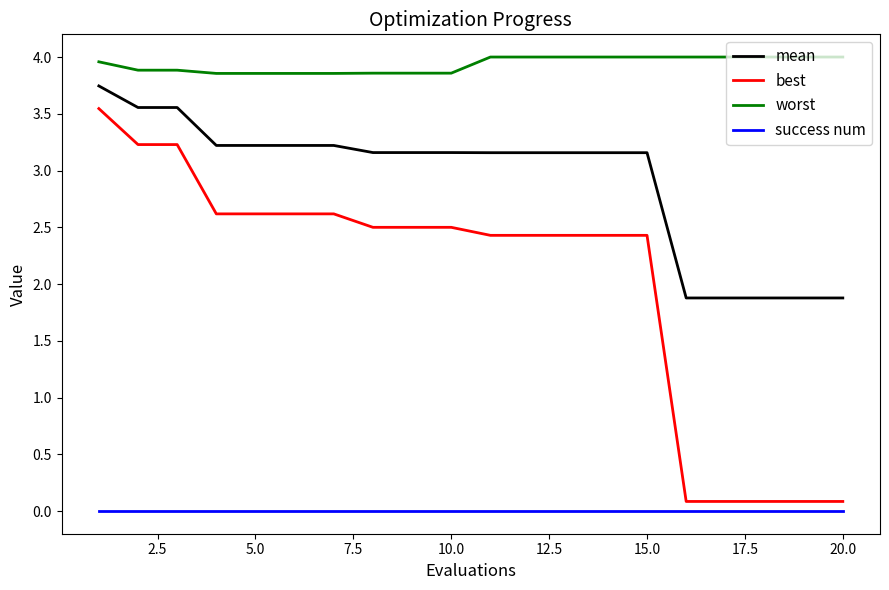

Does the chart display data point markers on the line(s)?

No